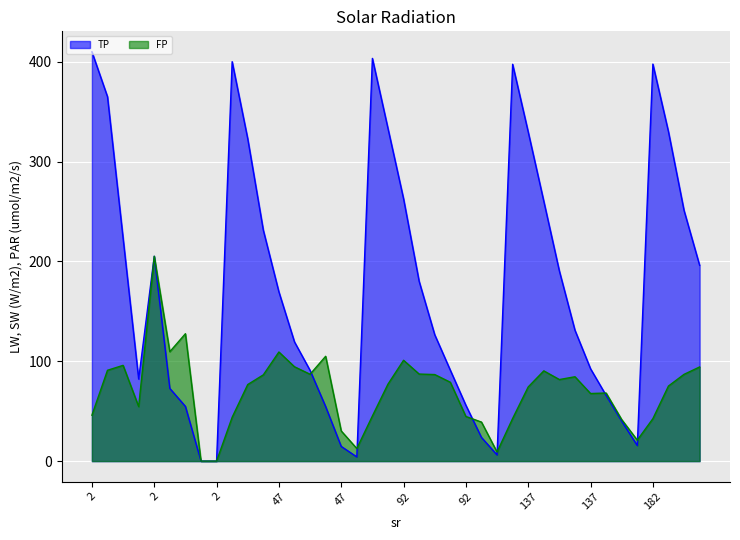

What is the sum of all FP values?

2815.6